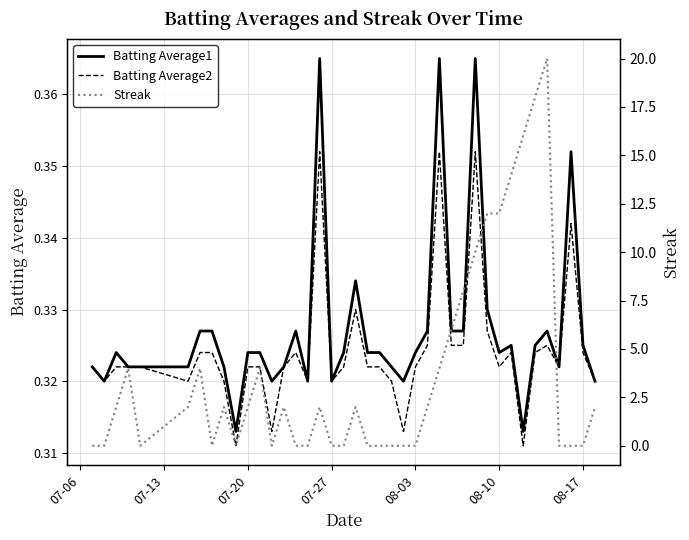

What is the value of the Batting Average1 point at the 14th from the left?

0.3